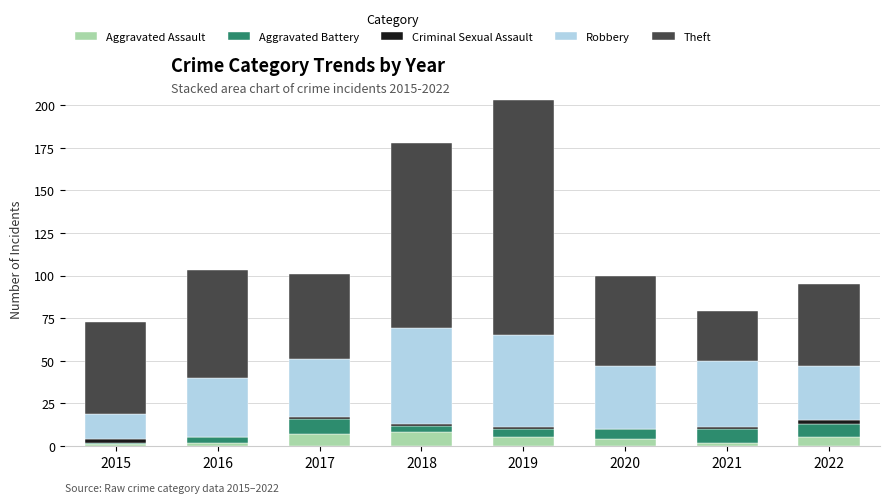

What is the total value across all series at 2020?

100